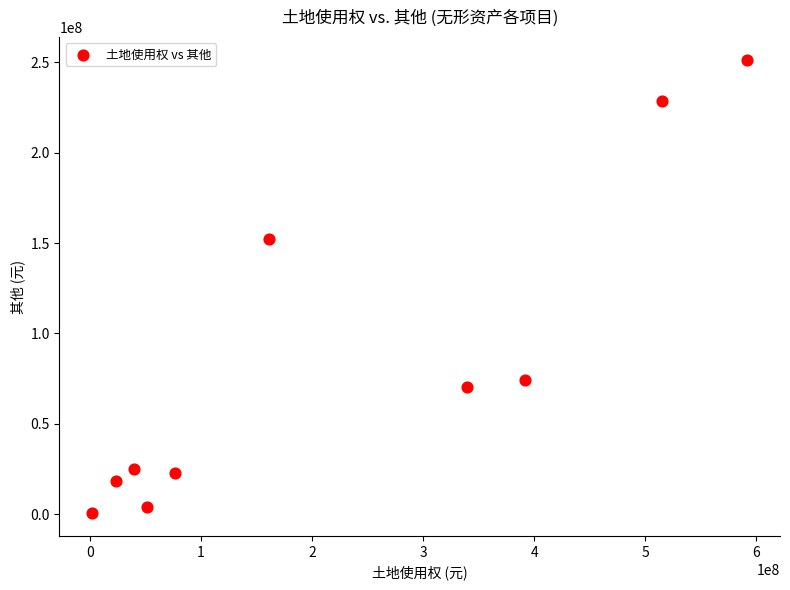

What is the range of Y values (max minus min)?

250873374.1